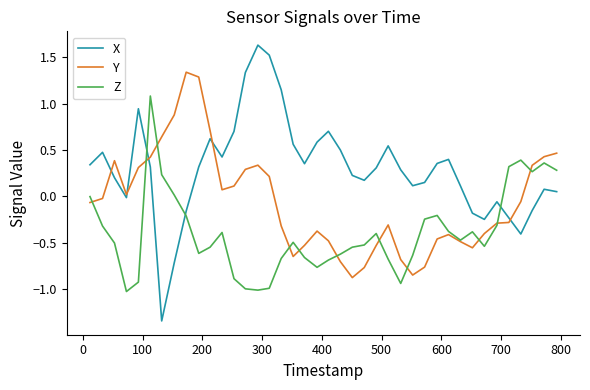

List the series in order of their overall mean, lowest first.

Z, Y, X